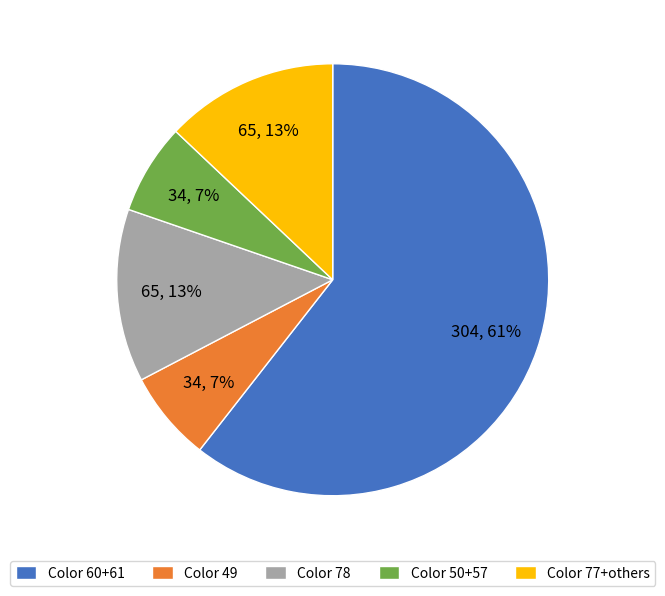

How many segments does this pie chart have?

5